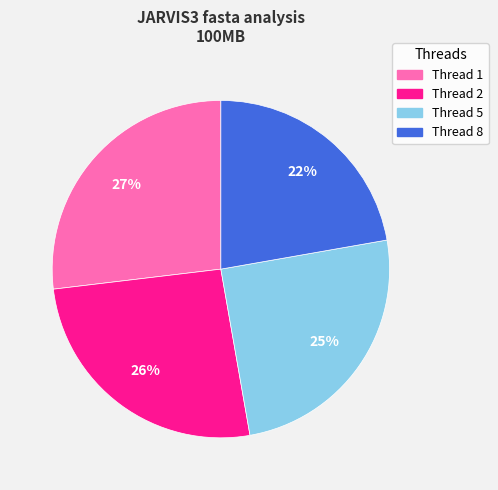

What is the largest slice in the pie chart?

Thread 1